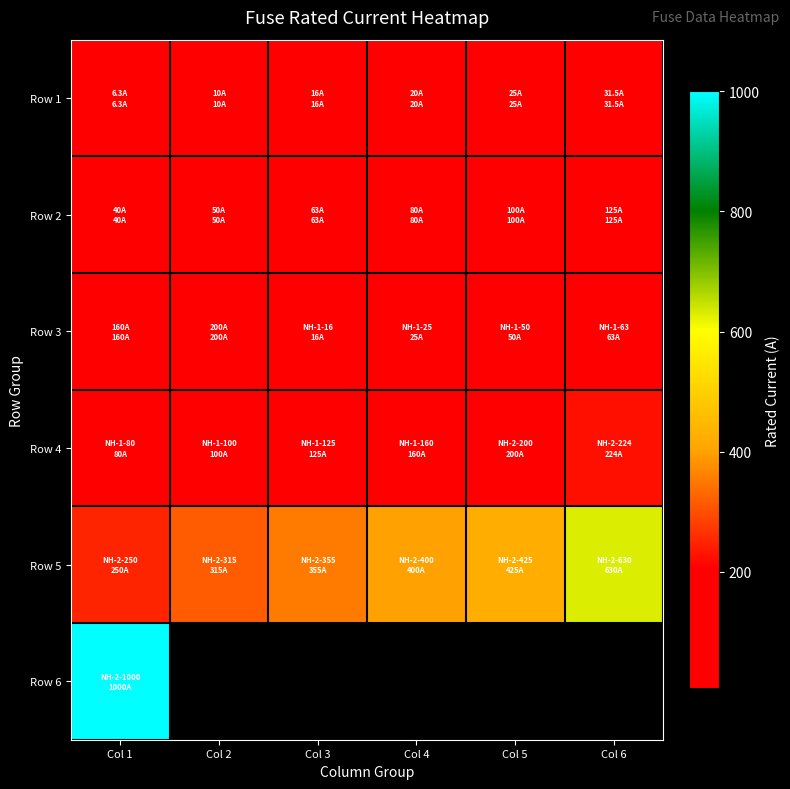

What is the lowest value of the Row 1 series?

6.3